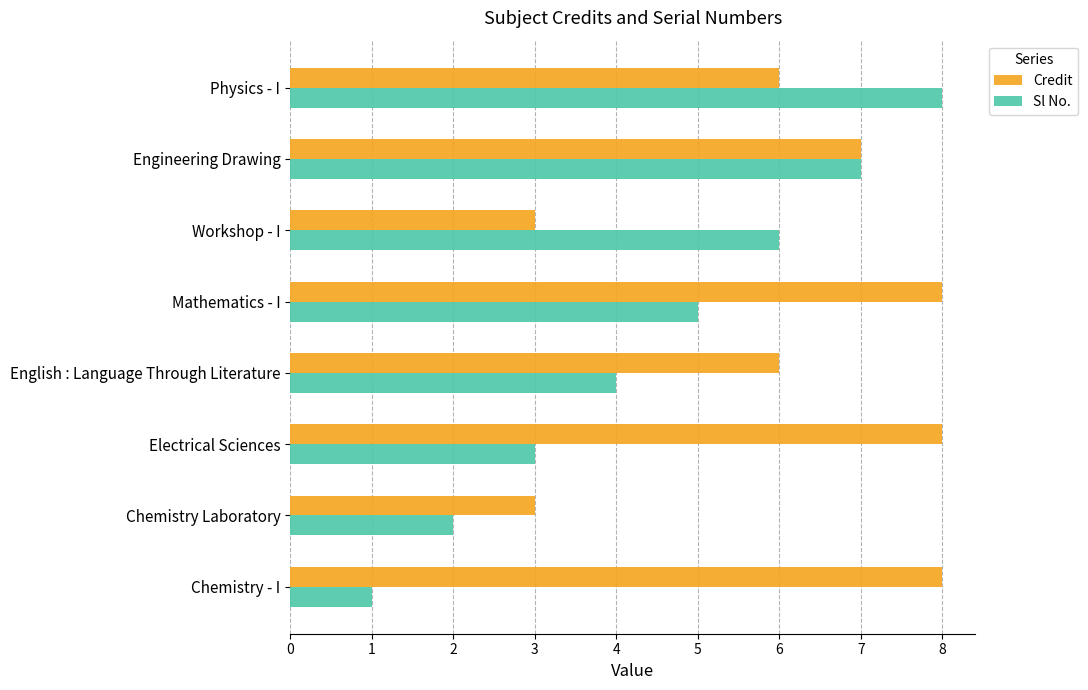

What is the minimum value for Credit?

3